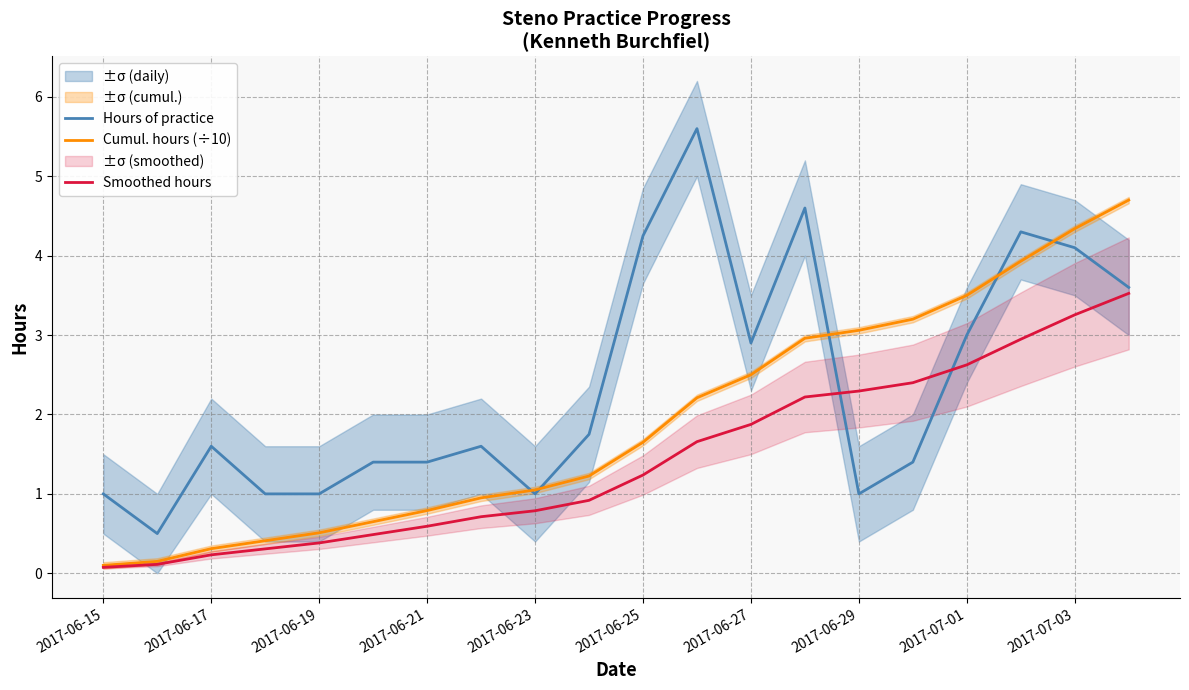

What is the minimum value shown in the chart?

0.1